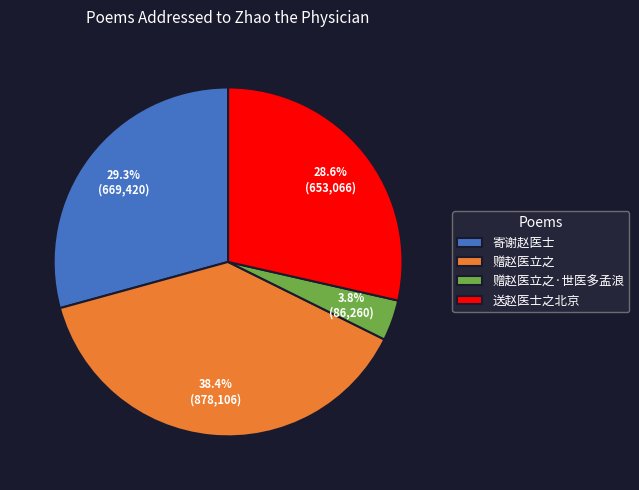

True or false: 赠赵医立之·世医多孟浪 accounts for 15% of the total.

False